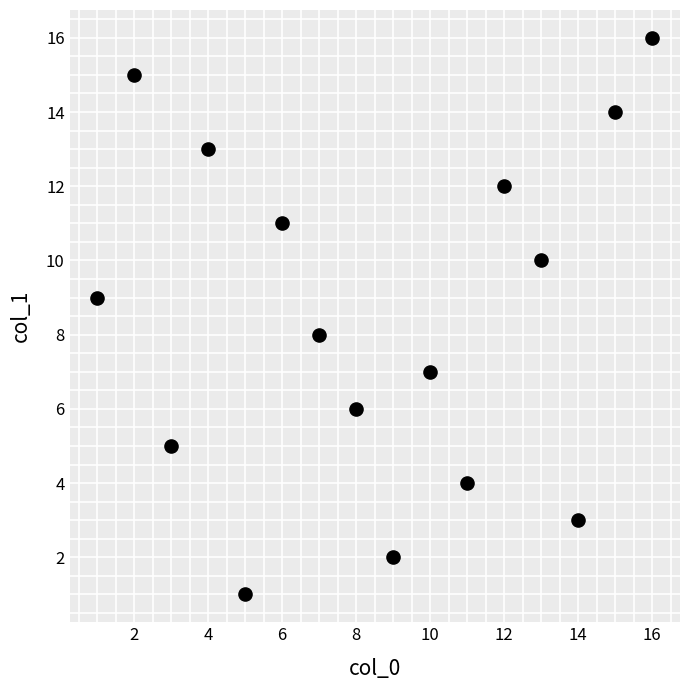

What is the range of X values (max minus min)?

15